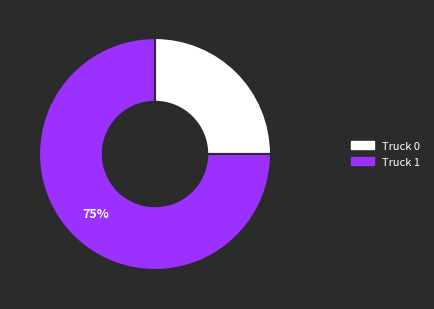

The Truck 0 slice represents 25% of the pie. True or false?

True